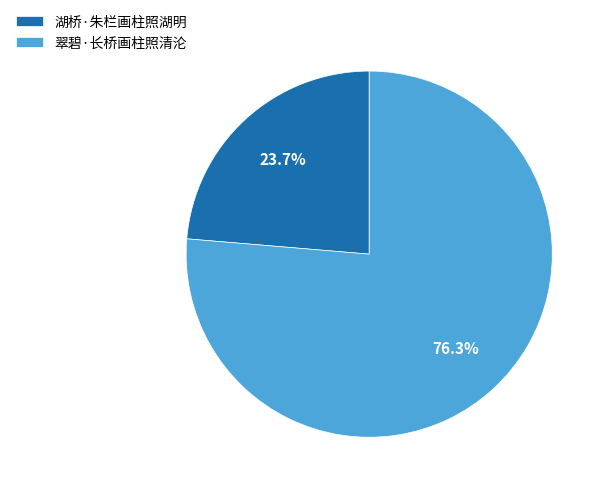

How many segments does this pie chart have?

2